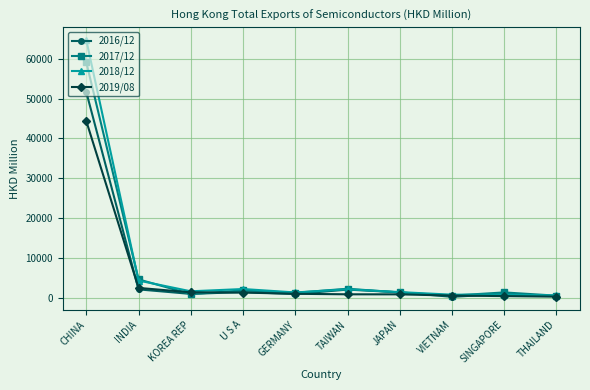

Where is 2019/08 nearest to the value 22337?

INDIA